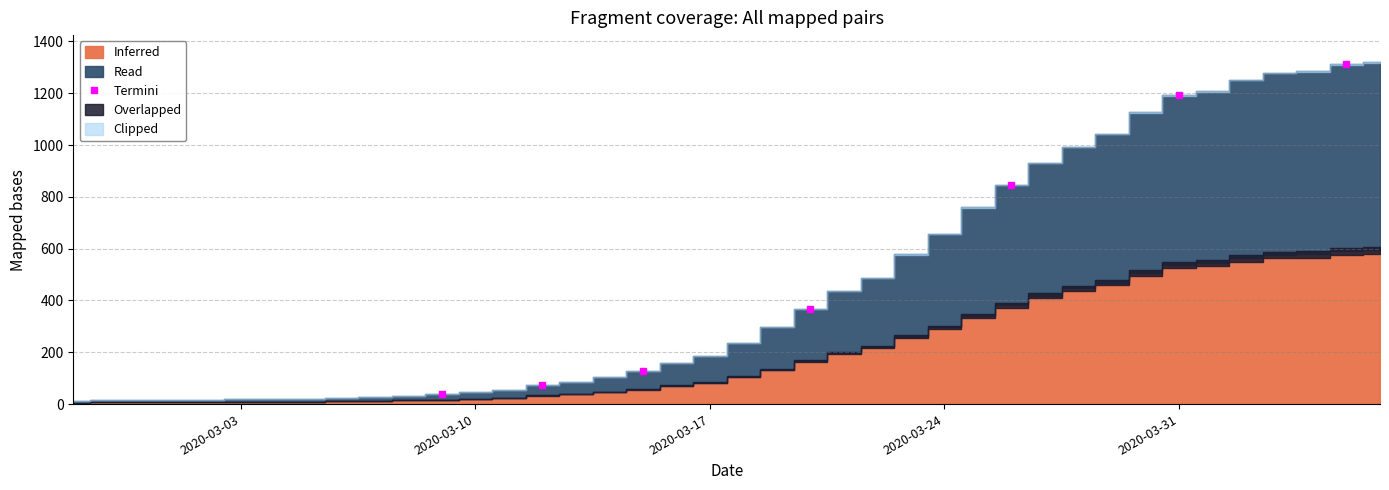

Rank the categories by value from highest to lowest.

2020-04-06, 2020-04-05, 2020-04-04, 2020-04-03, 2020-04-02, 2020-04-01, 2020-03-31, 2020-03-30, 2020-03-29, 2020-03-28, 2020-03-27, 2020-03-26, 2020-03-25, 2020-03-24, 2020-03-23, 2020-03-22, 2020-03-21, 2020-03-20, 2020-03-19, 2020-03-18, 2020-03-17, 2020-03-16, 2020-03-15, 2020-03-14, 2020-03-13, 2020-03-12, 2020-03-11, 2020-03-10, 2020-03-09, 2020-03-08, 2020-03-07, 2020-03-06, 2020-03-04, 2020-03-05, 2020-03-03, 2020-03-01, 2020-03-02, 2020-02-29, 2020-02-28, 2020-02-27